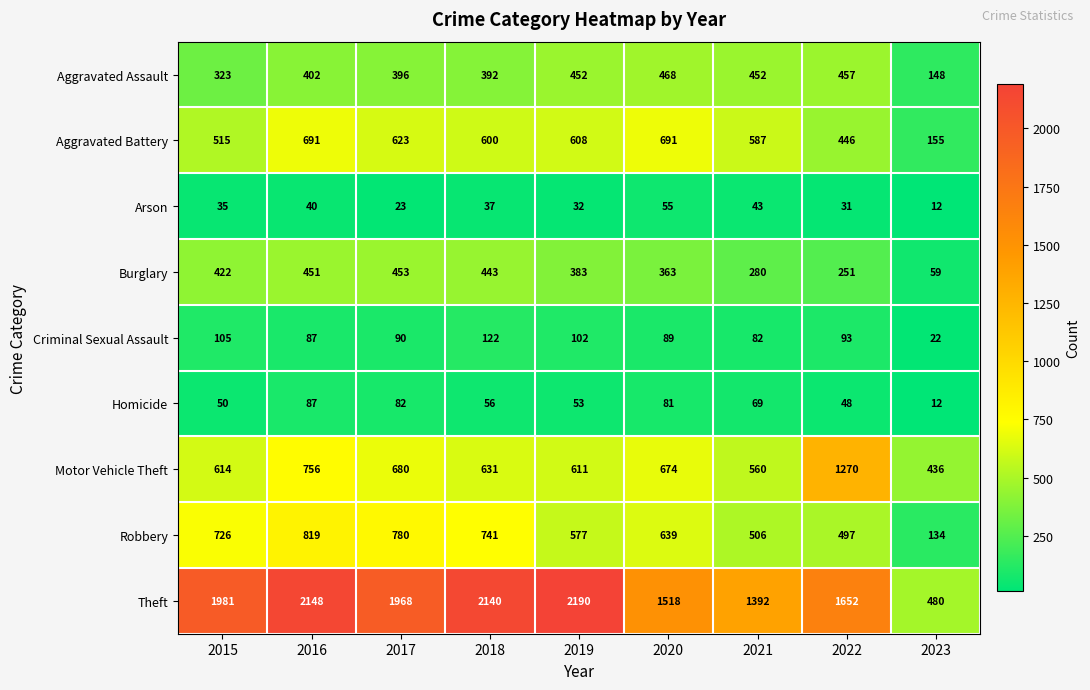

Which series has the largest total across all categories?

Theft